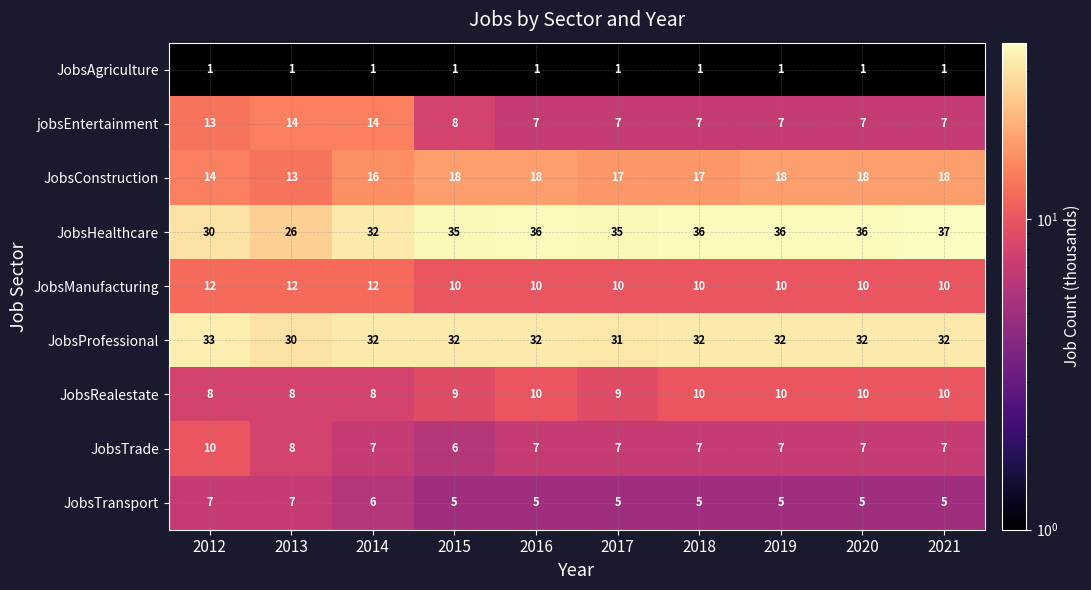

What is the maximum value shown in the chart?

37